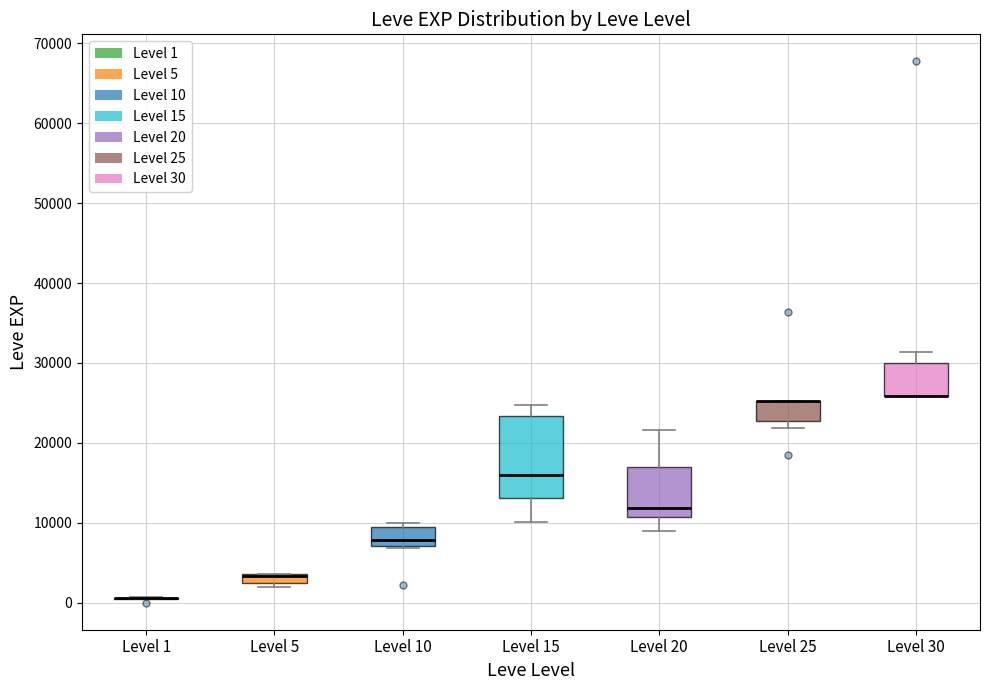

Where does the median line of the box for Level 10 sit on the y-axis? The values are not printed on the chart, so give them approximately, as read against the axis.

8000